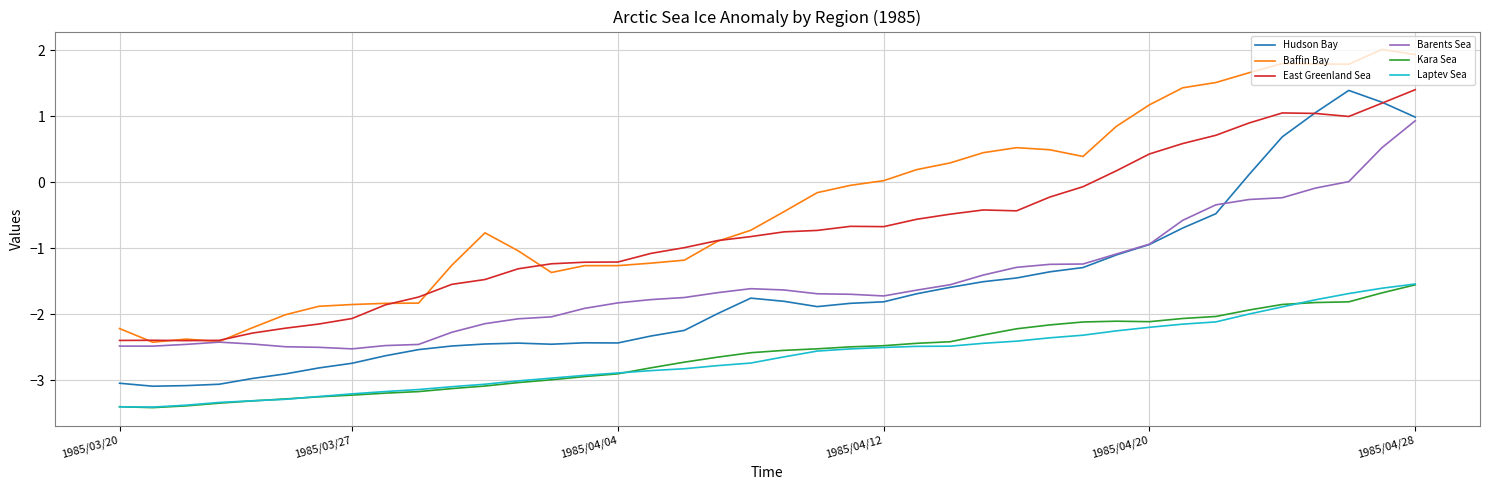

True or false: East Greenland Sea and Kara Sea intersect in this chart.

False